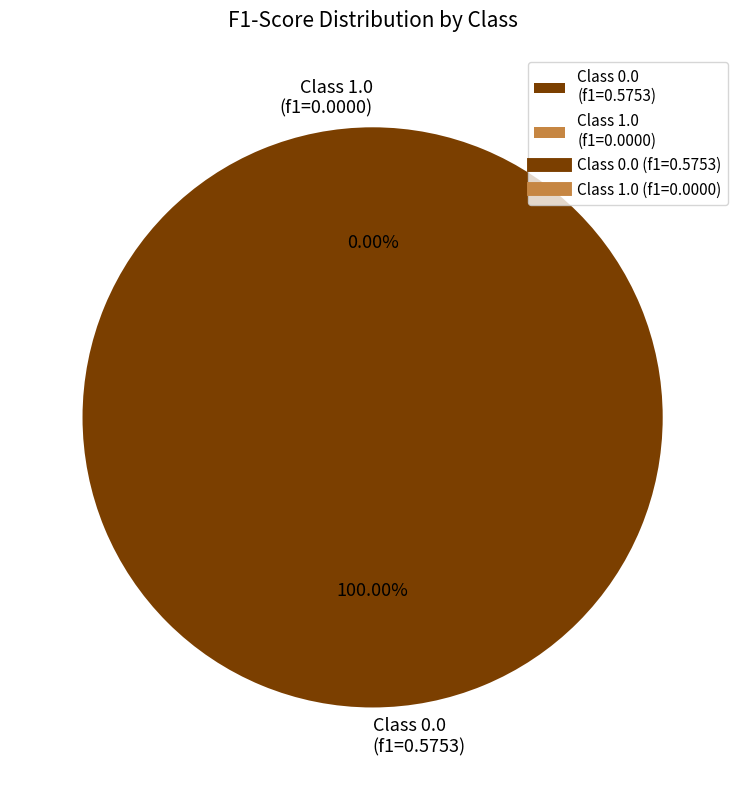

How many segments does this pie chart have?

2